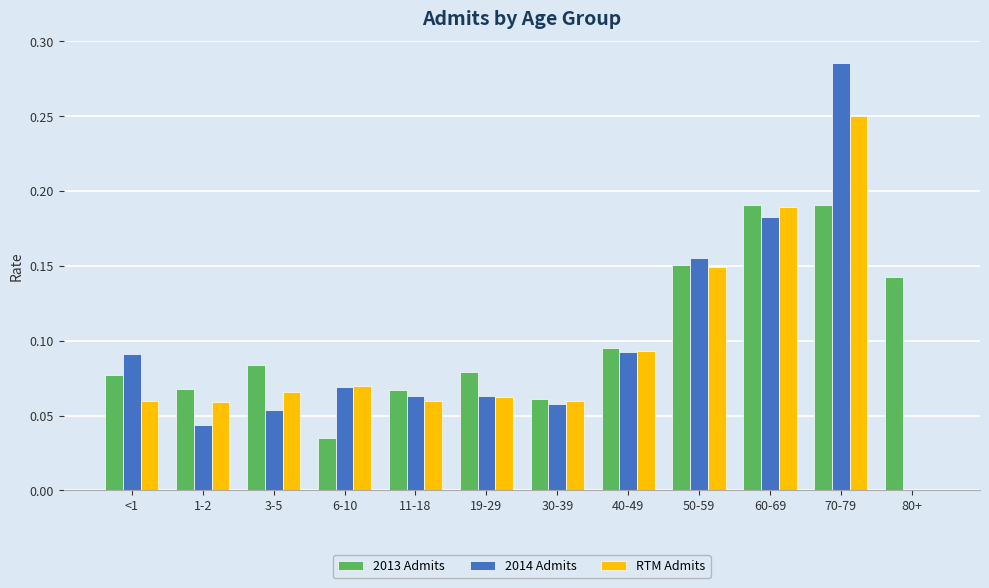

How many groups of bars are there?

12